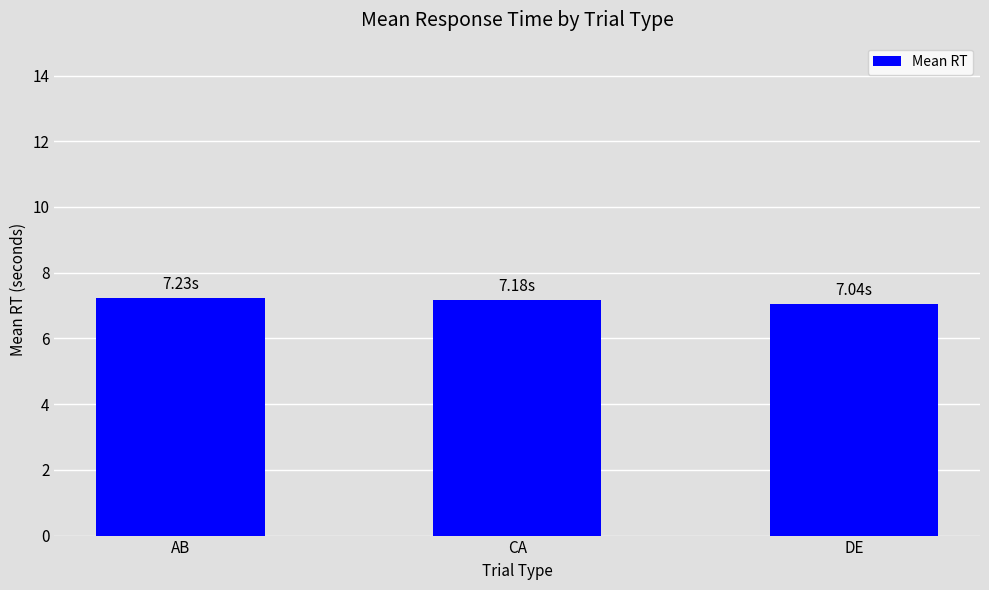

What value does the data have at AB?

7.2